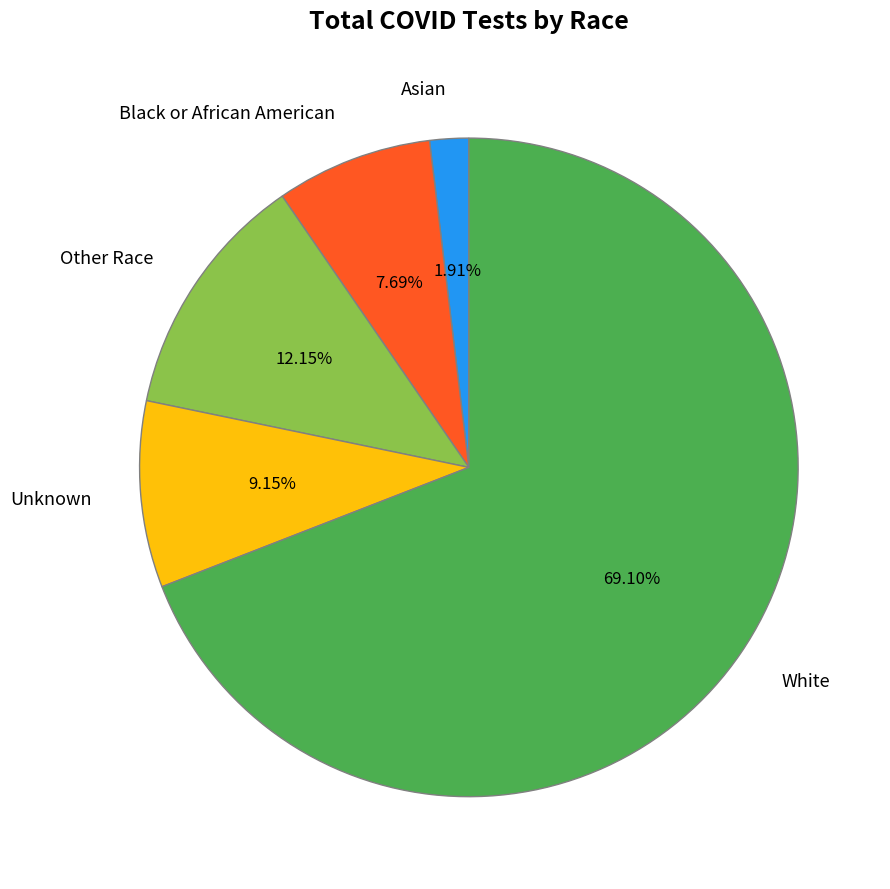

What is the ratio of the value at Black or African American to the value at Other Race?

0.6